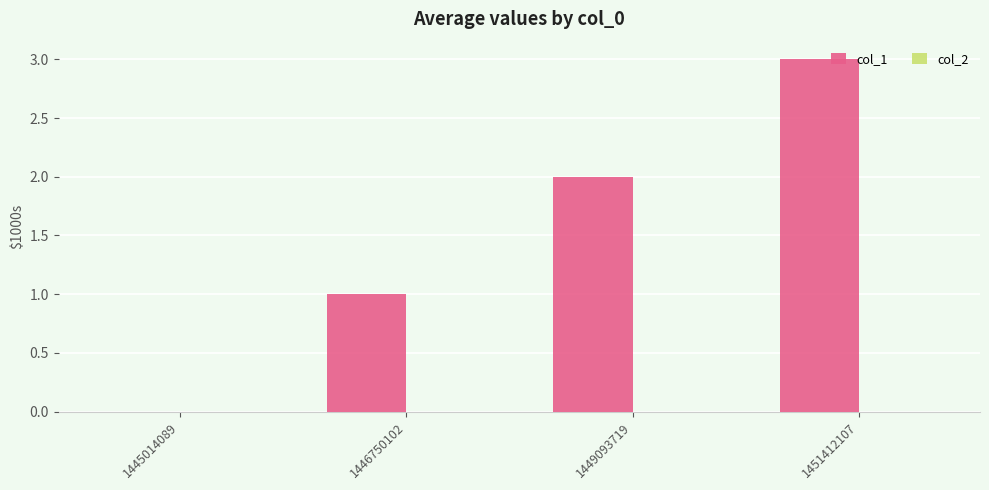

What is the sum of all values?

6